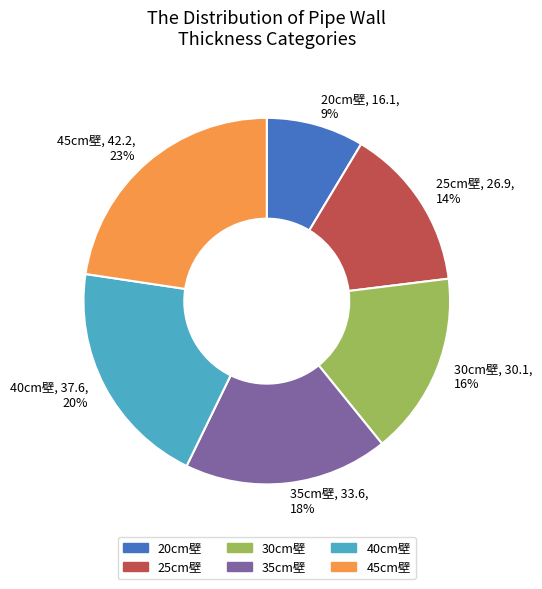

How many segments does this pie chart have?

6